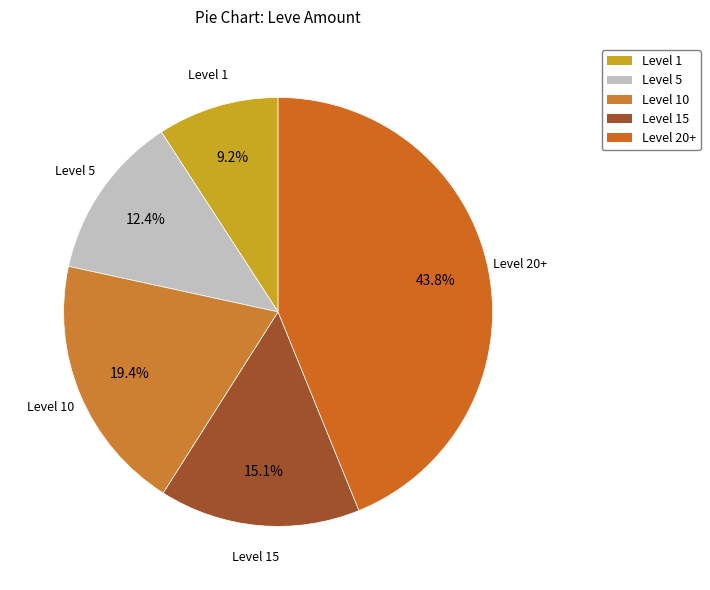

What is the smallest slice in the pie chart?

Level 1